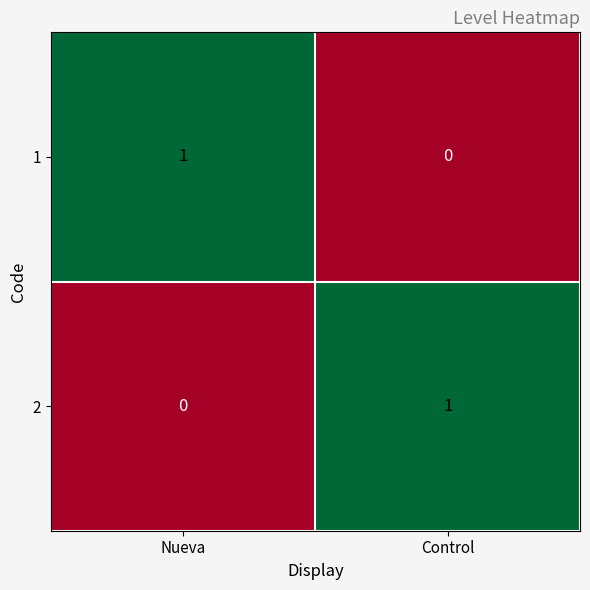

At which label does 1 reach its minimum?

Control